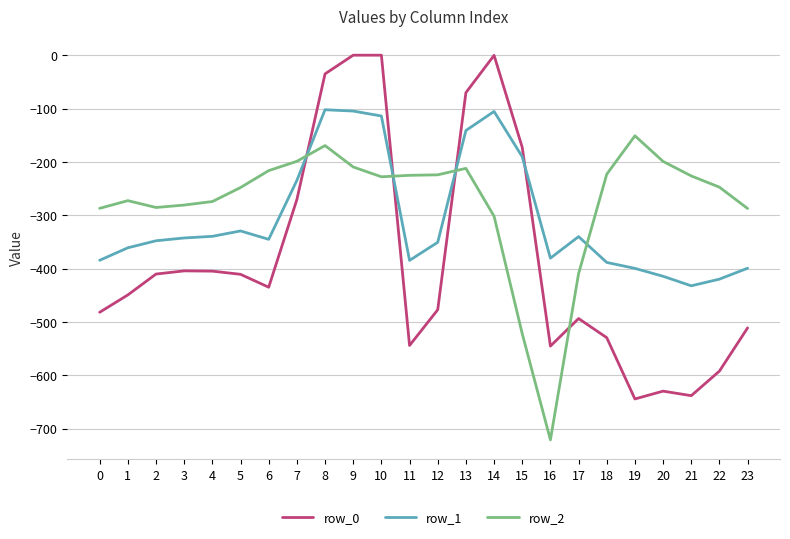

What is the total value across all series at 1?

-1083.3